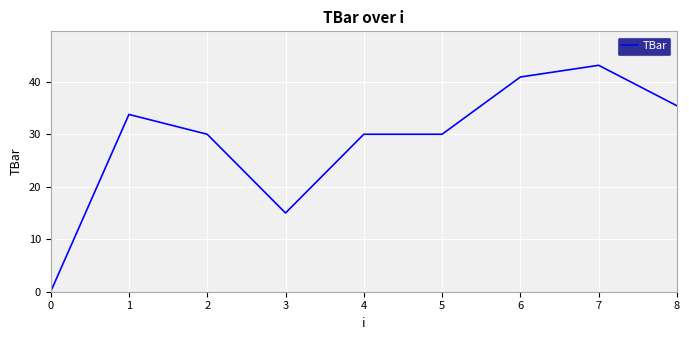

What is the sum of the values at 4 and 8?

65.4